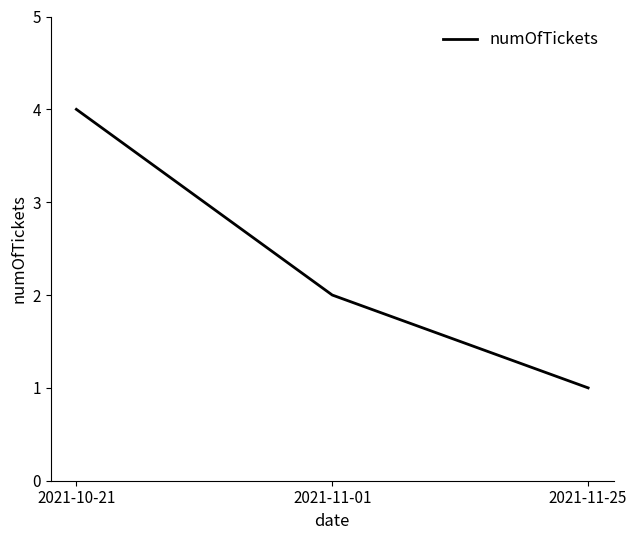

What is the approximate value at 2021-10-21?

4